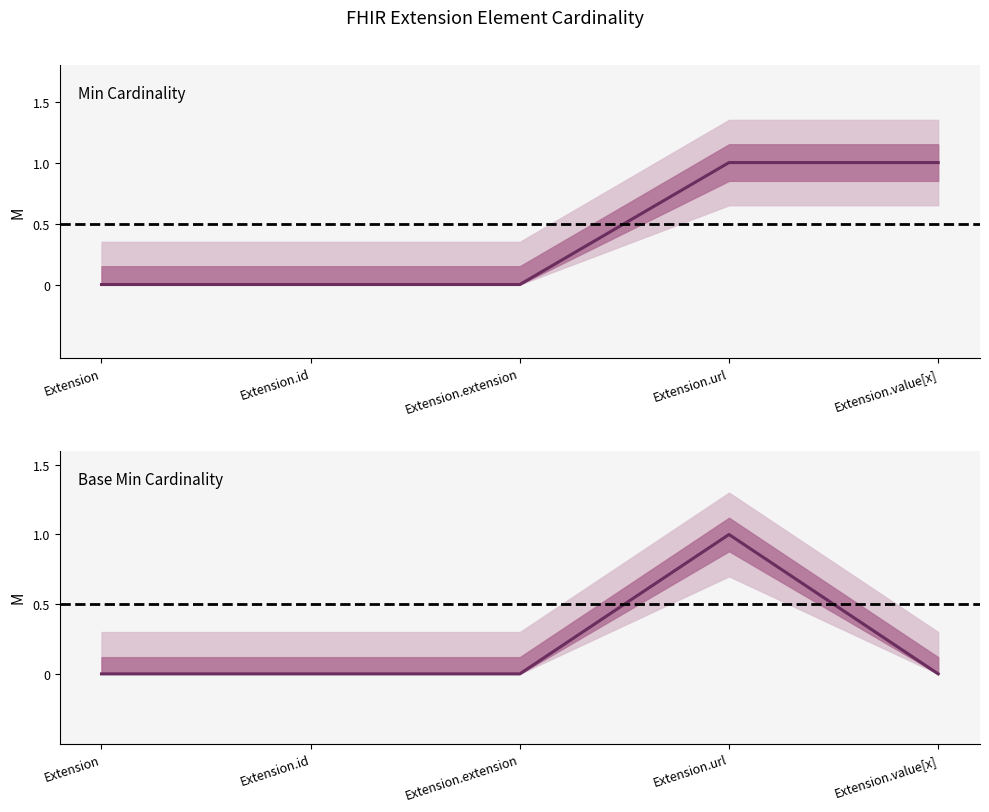

What is the total value across all series at Extension.value[x]?

1